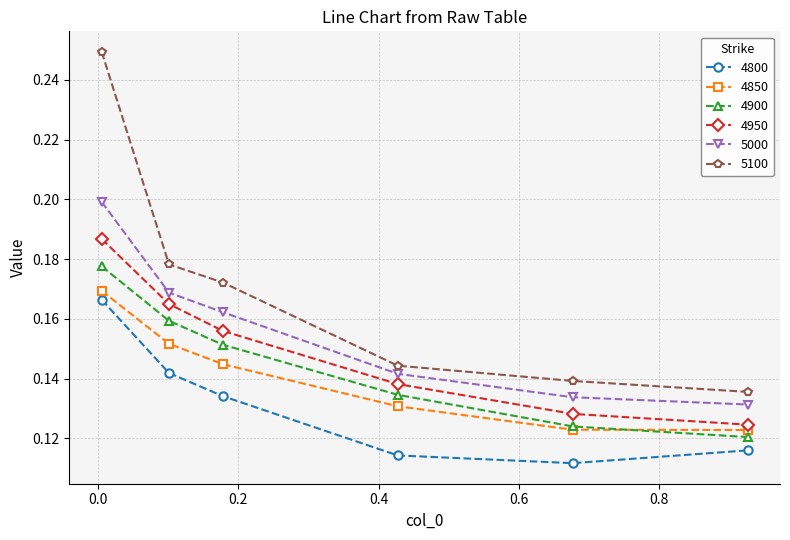

Which series has the largest total across all categories?

5100